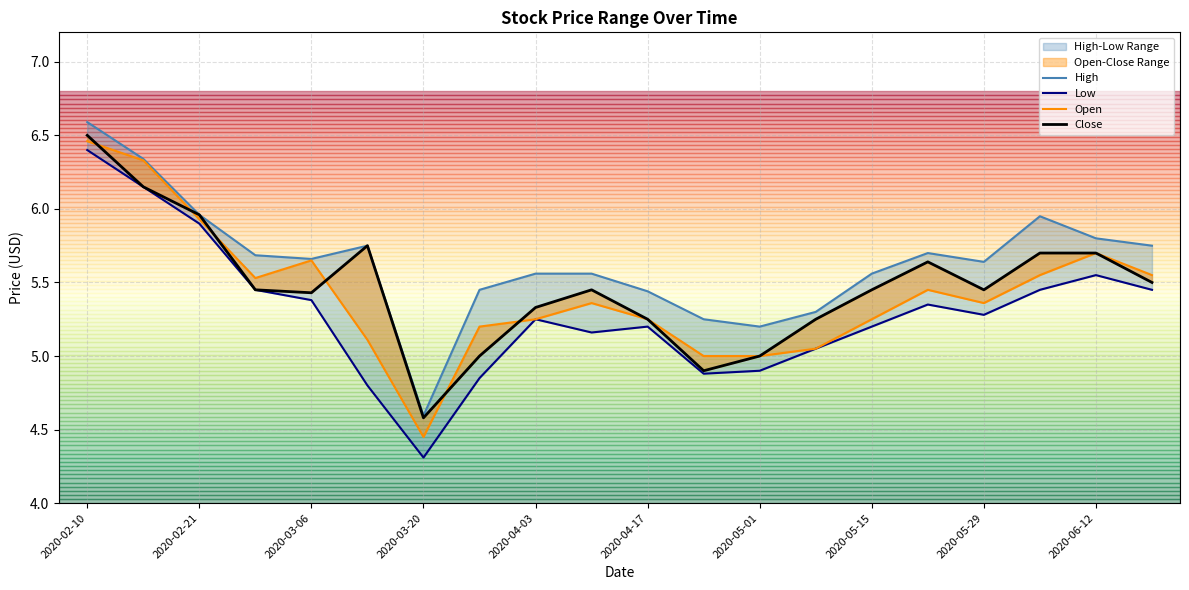

List the labels in order of Close value, largest first.

2020-02-10, 2020-02-14, 2020-02-21, 2020-03-13, 2020-06-05, 2020-06-12, 2020-05-22, 2020-06-19, 2020-02-28, 2020-04-10, 2020-05-15, 2020-05-29, 2020-03-06, 2020-04-03, 2020-04-17, 2020-05-08, 2020-03-27, 2020-05-01, 2020-04-24, 2020-03-20